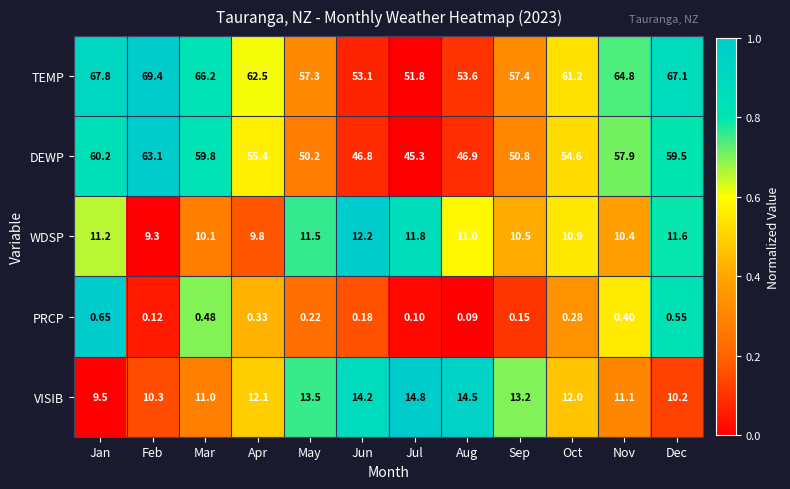

How many data points does each series have?

12